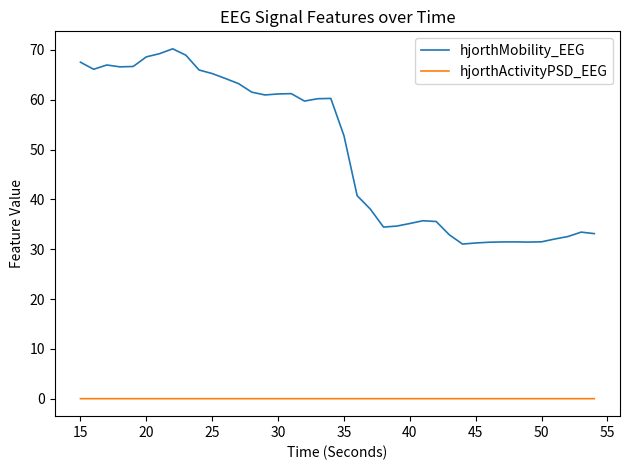

Does the chart display data point markers on the line(s)?

No